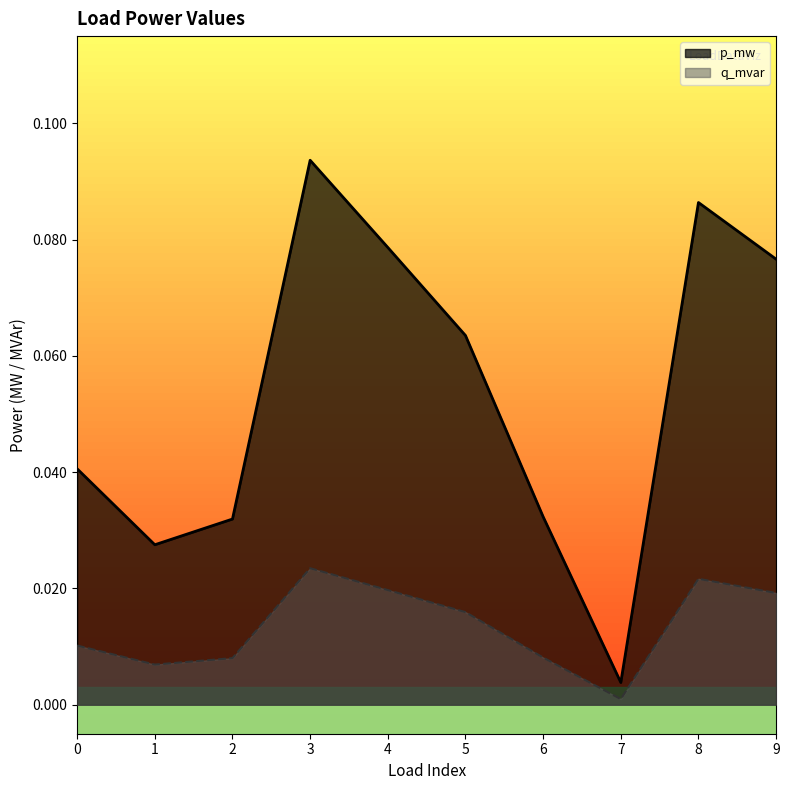

Reading right to left, list all the values displayed in this chart.

p_mw: 9=0.1	8=0.1	7=0.0	6=0.0	5=0.1	4=0.1	3=0.1	2=0.0	1=0.0	0=0.0
q_mvar: 9=0.0	8=0.0	7=0.0	6=0.0	5=0.0	4=0.0	3=0.0	2=0.0	1=0.0	0=0.0